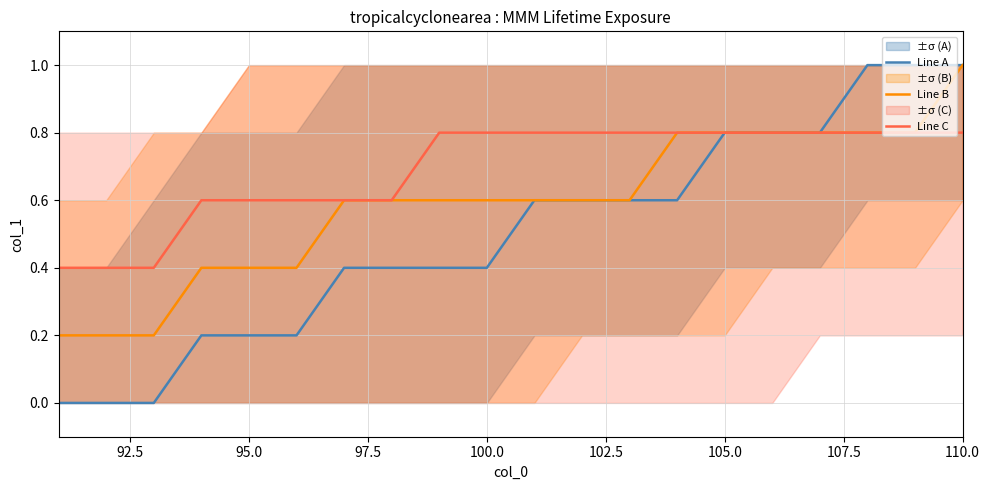

Which series has the largest total across all categories?

Line C